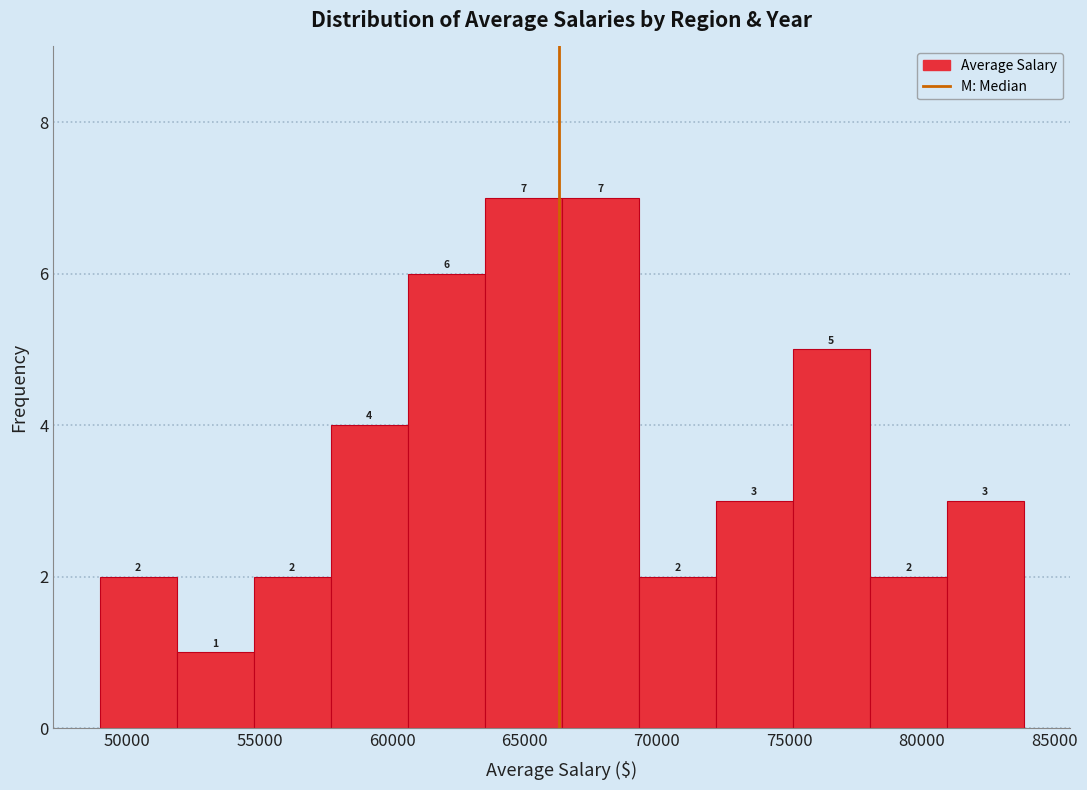

How tall is the bar that spans 63500 to 66500 on the x-axis? The bar edges are not printed on the chart, so give them approximately, as read against the axis.

7